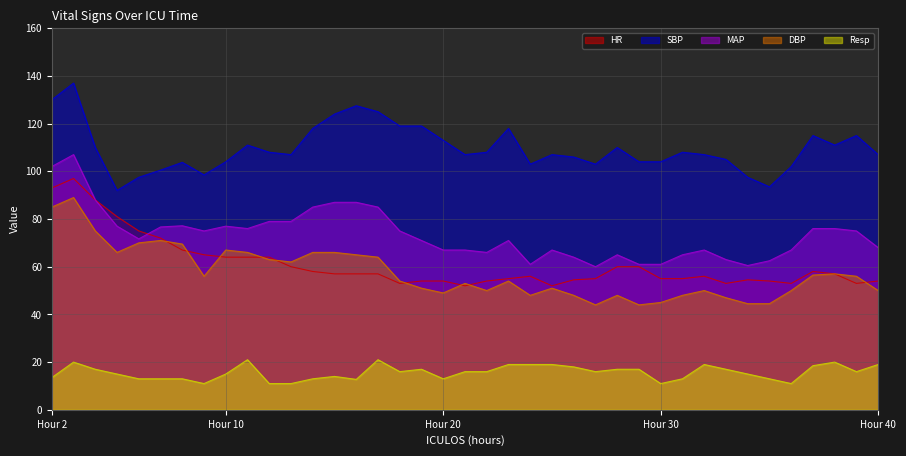

The value of HR at 8 is 107.3. True or false?

False